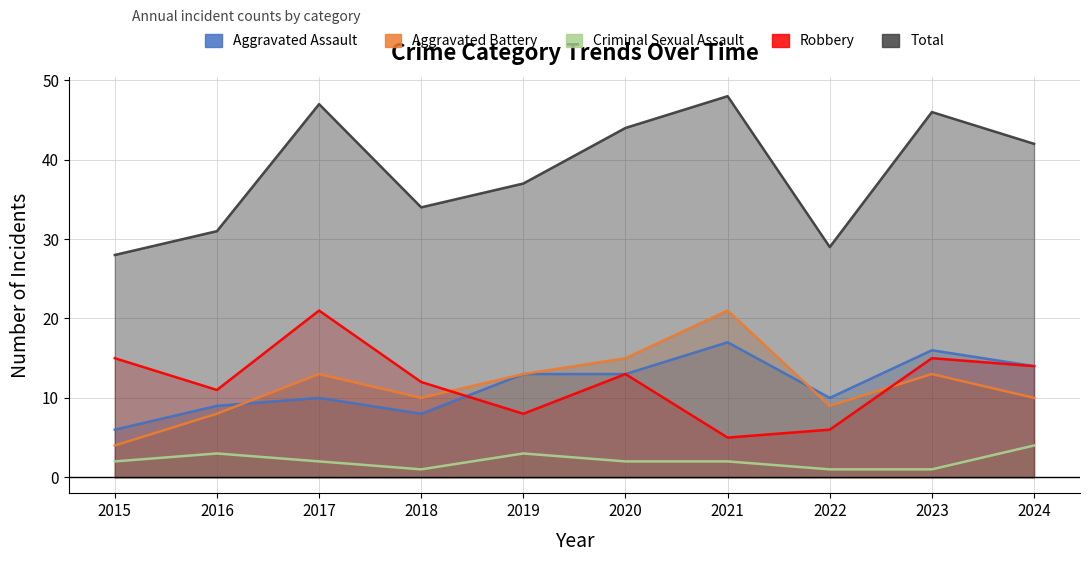

Reading left to right, what are all the values shown in this chart?

Aggravated Assault: 2015=6	2016=9	2017=10	2018=8	2019=13	2020=13	2021=17	2022=10	2023=16	2024=14
Aggravated Battery: 2015=4	2016=8	2017=13	2018=10	2019=13	2020=15	2021=21	2022=9	2023=13	2024=10
Criminal Sexual Assault: 2015=2	2016=3	2017=2	2018=1	2019=3	2020=2	2021=2	2022=1	2023=1	2024=4
Robbery: 2015=15	2016=11	2017=21	2018=12	2019=8	2020=13	2021=5	2022=6	2023=15	2024=14
Total: 2015=28	2016=31	2017=47	2018=34	2019=37	2020=44	2021=48	2022=29	2023=46	2024=42